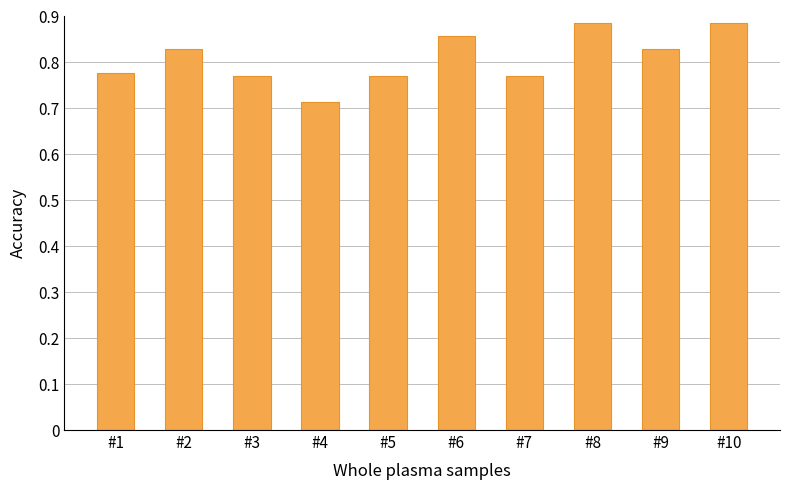

What is the sum of all values?

8.1